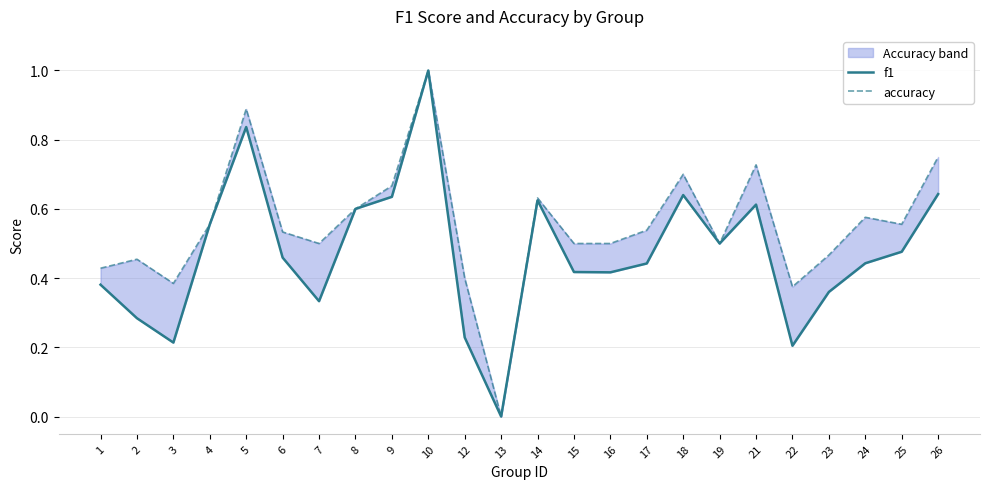

At how many categories does at least one series exceed 0?

23